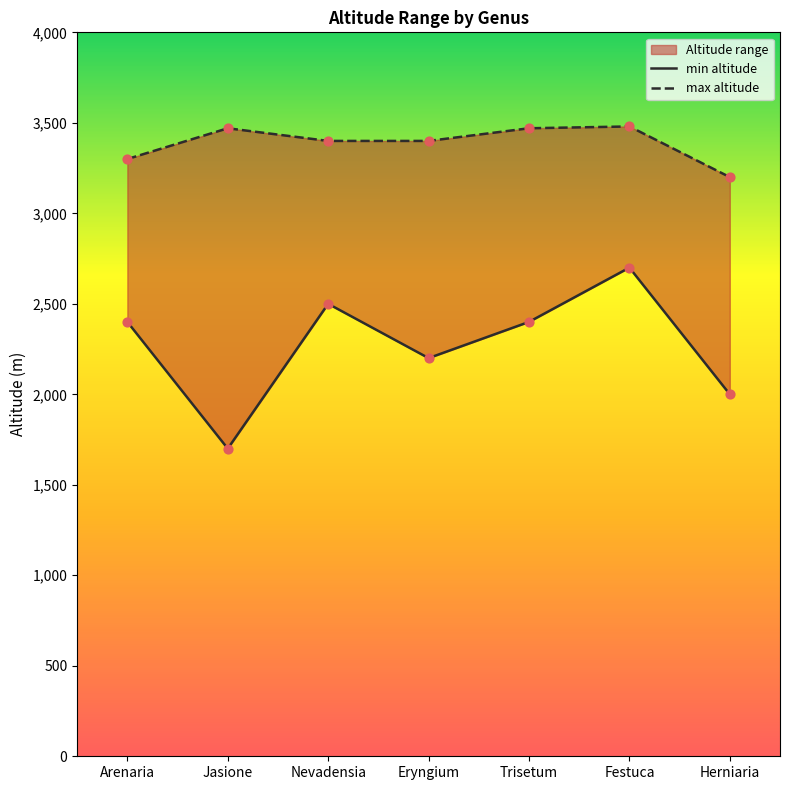

Is the value of min altitude at Arenaria greater than the value of max altitude at Eryngium?

No